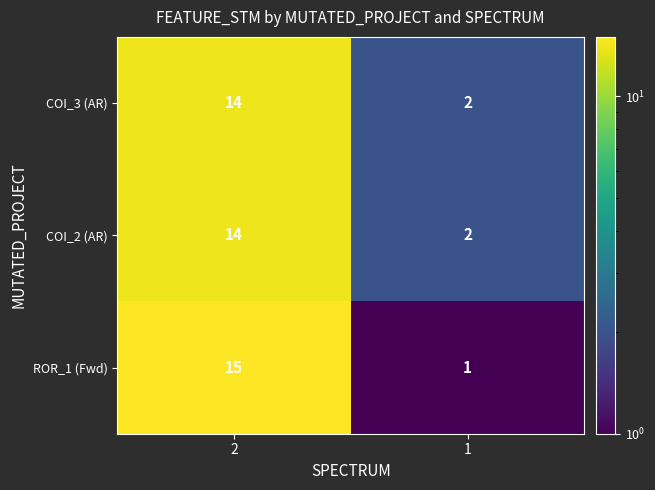

Reading right to left, extract all data points from this chart.

COI_3 (AR): 2	14
COI_2 (AR): 2	14
ROR_1 (Fwd): 1	15